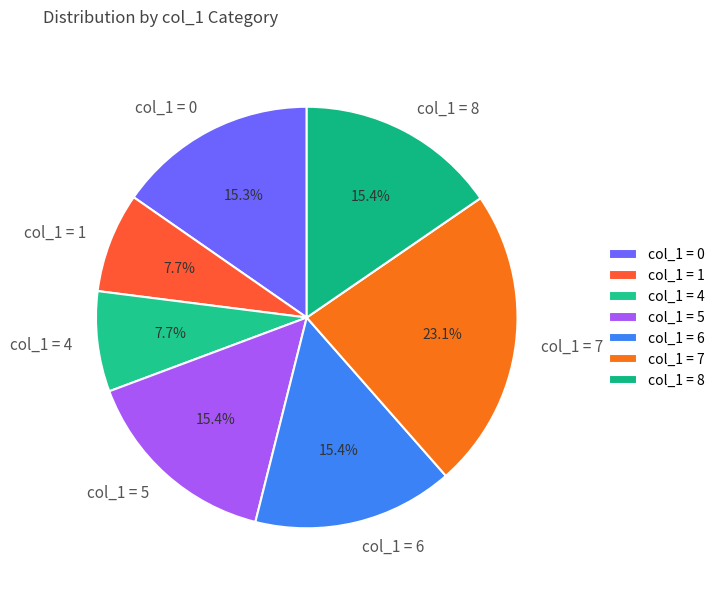

Which category has the biggest portion of the pie?

col_1 = 7